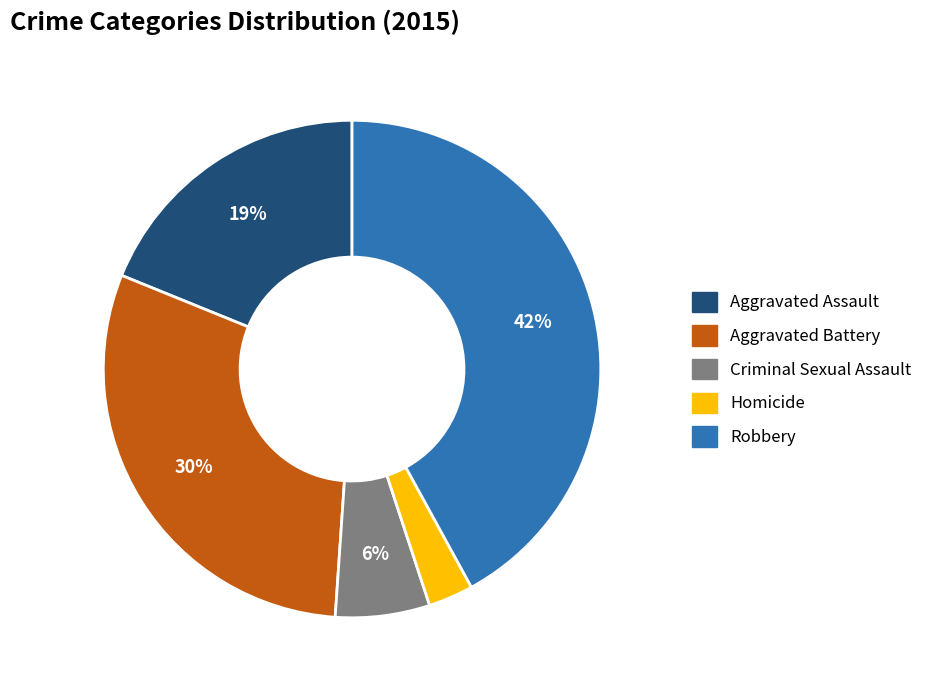

What is the smallest slice in the pie chart?

Homicide